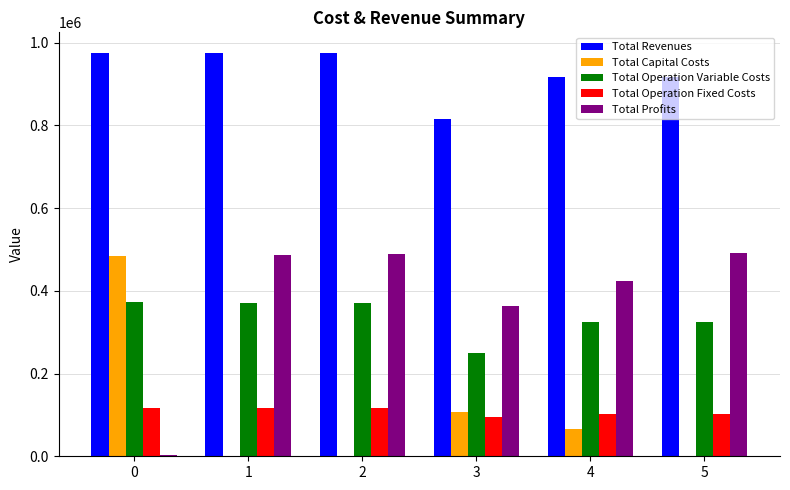

What is the sum of the Total Revenues values at 3 and 4?

1730633.3